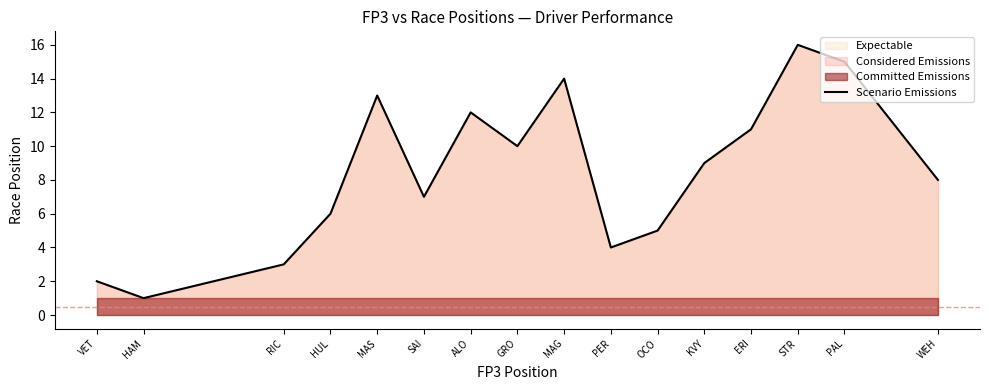

What is the minimum value shown in the chart?

1